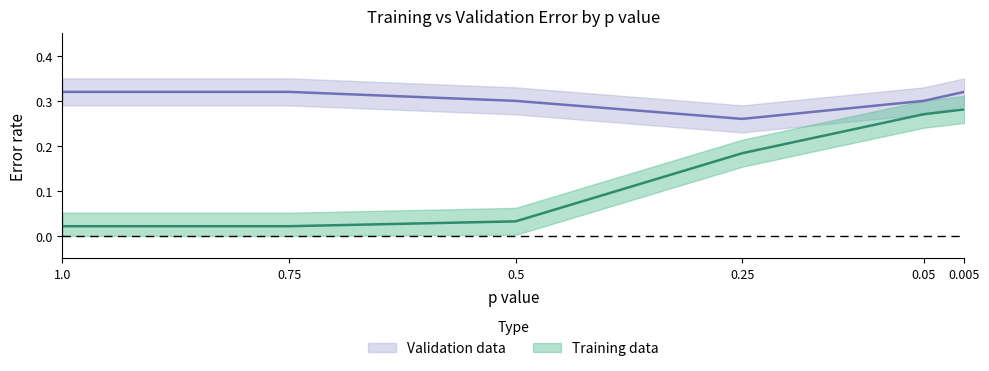

Does the chart display data point markers on the line(s)?

No